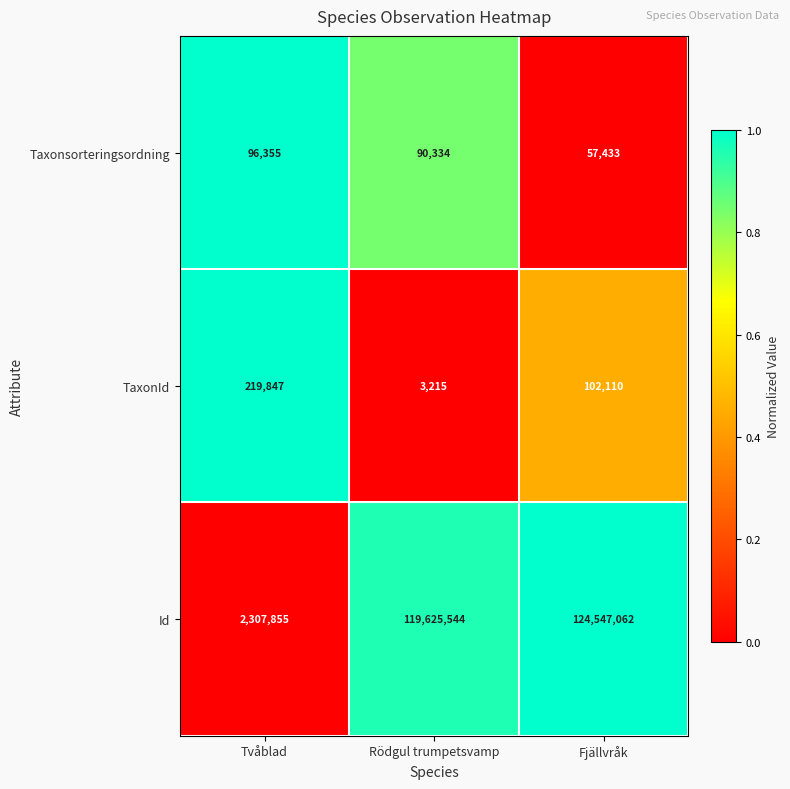

Count the number of data series in this chart.

3